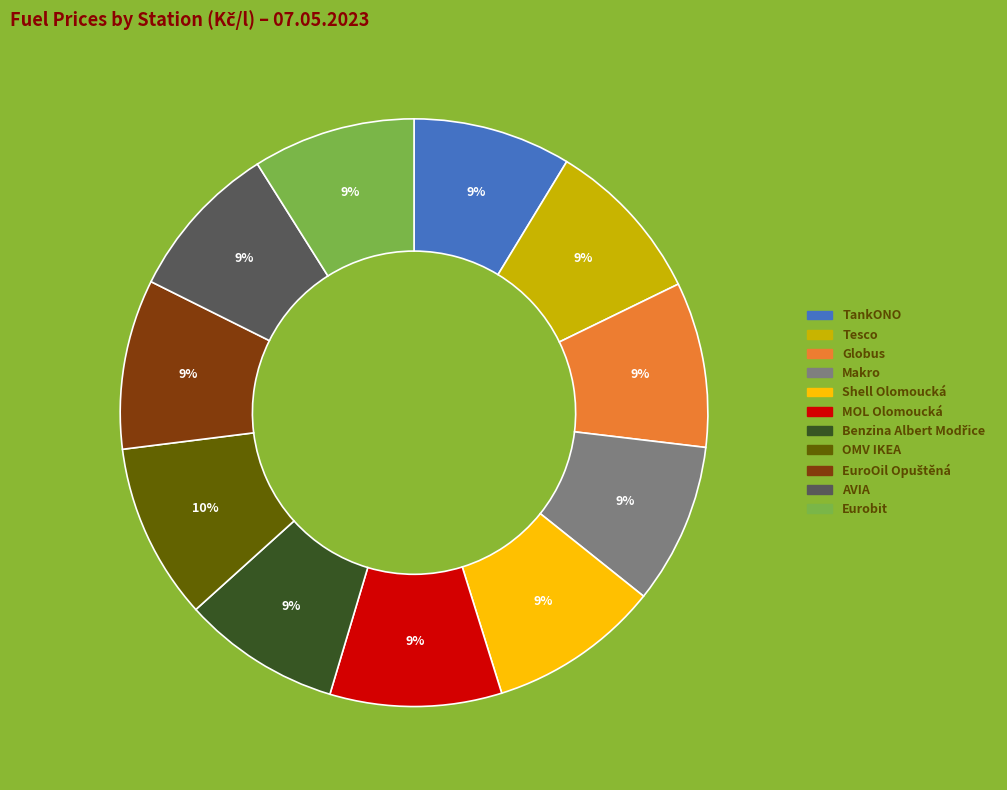

How many slices are in this pie chart?

11